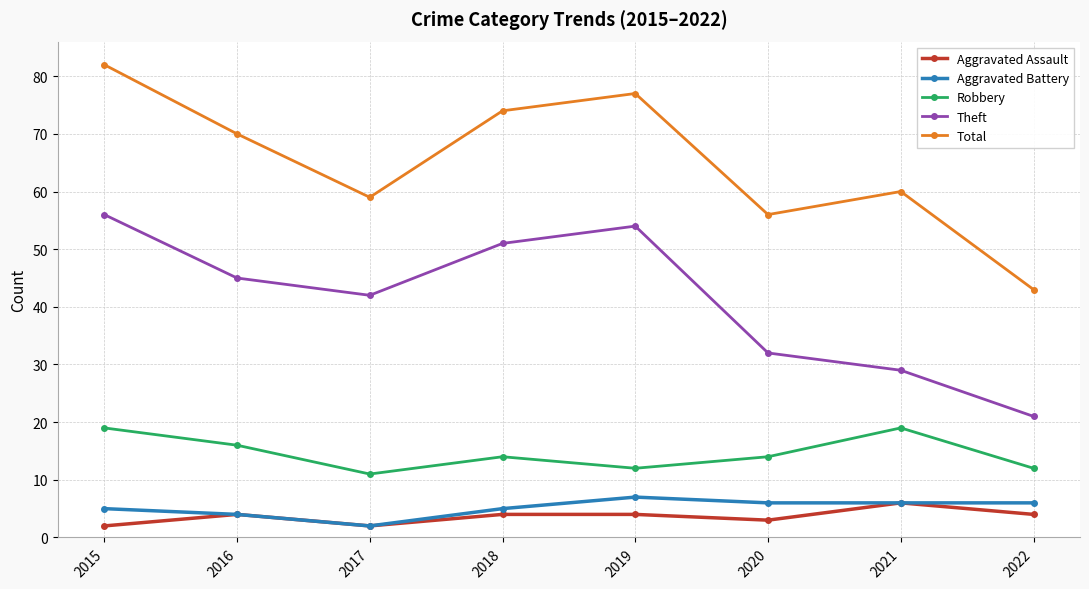

True or false: Total and Aggravated Battery intersect in this chart.

False